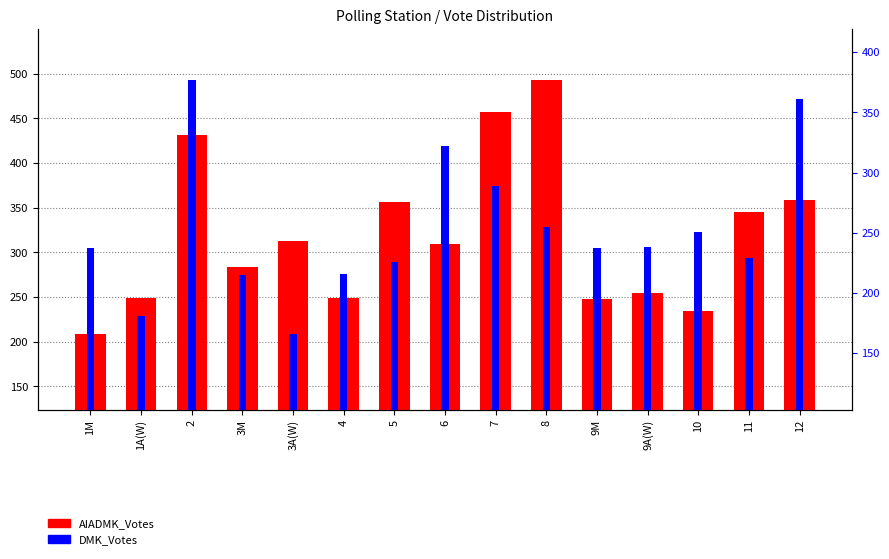

Is the value of DMK_Votes at 3A(W) greater than the value of AIADMK_Votes at 9M?

No